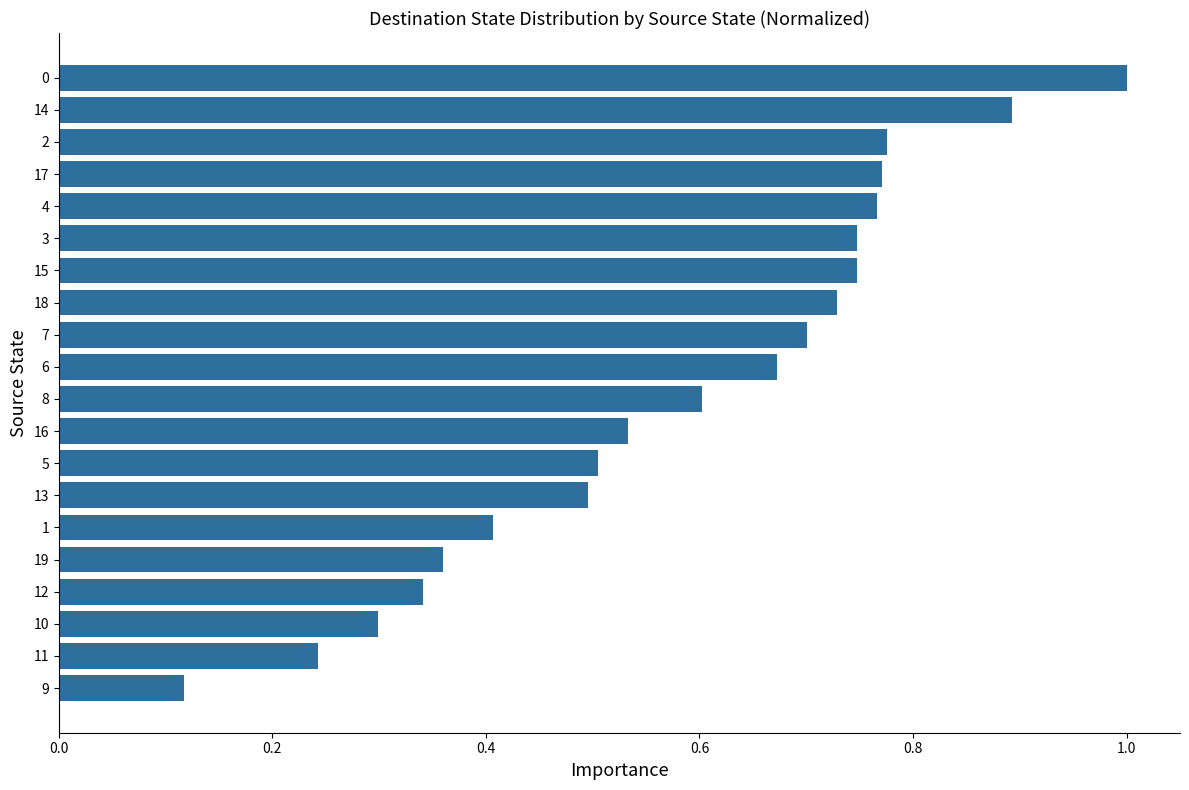

Are the bars horizontal?

Yes